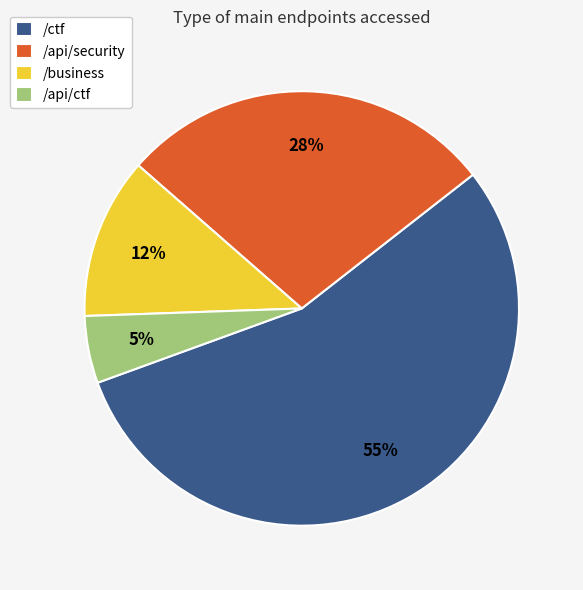

Is the sum of /api/ctf and /ctf greater than half?

Yes